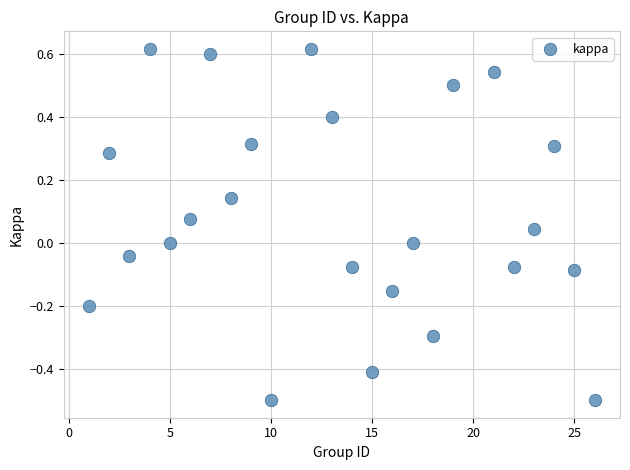

What is the range of X values (max minus min)?

25.0